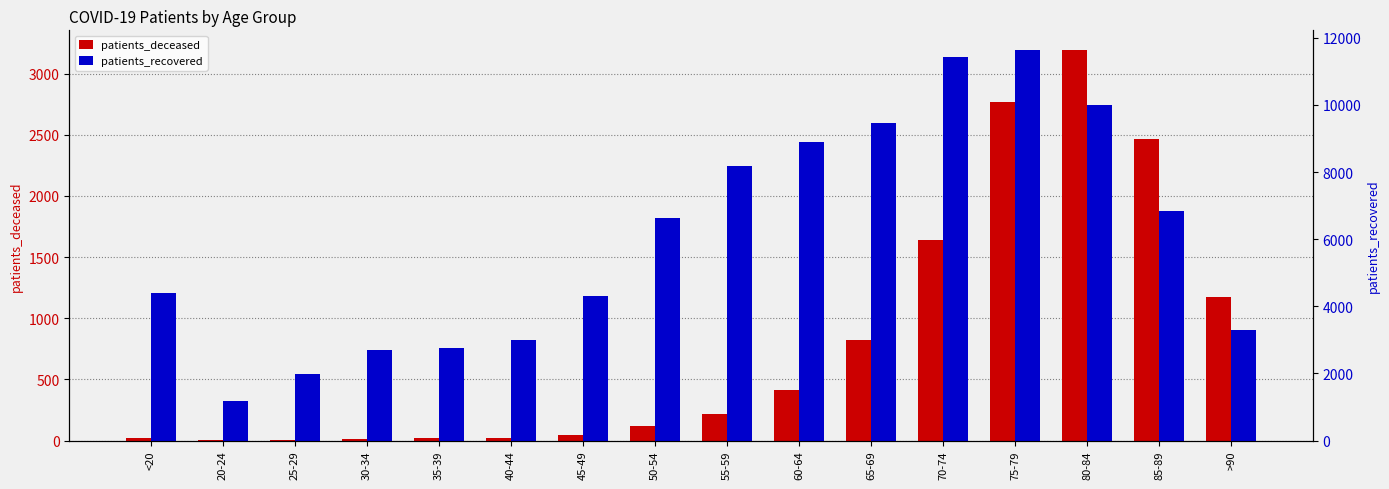

The patients_deceased series shows 2 at 20-24. True or false?

False